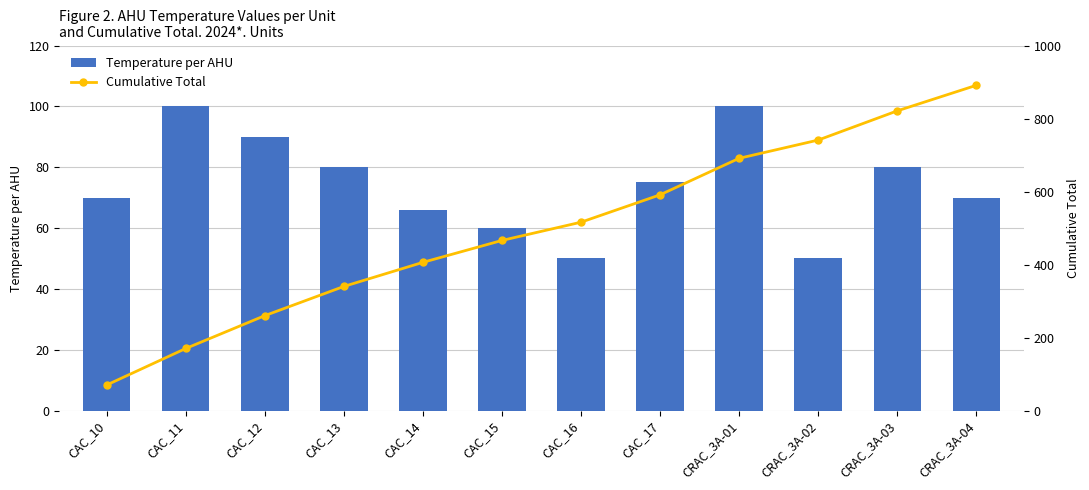

True or false: Cumulative Total has a value of 246 at CAC_16.

False